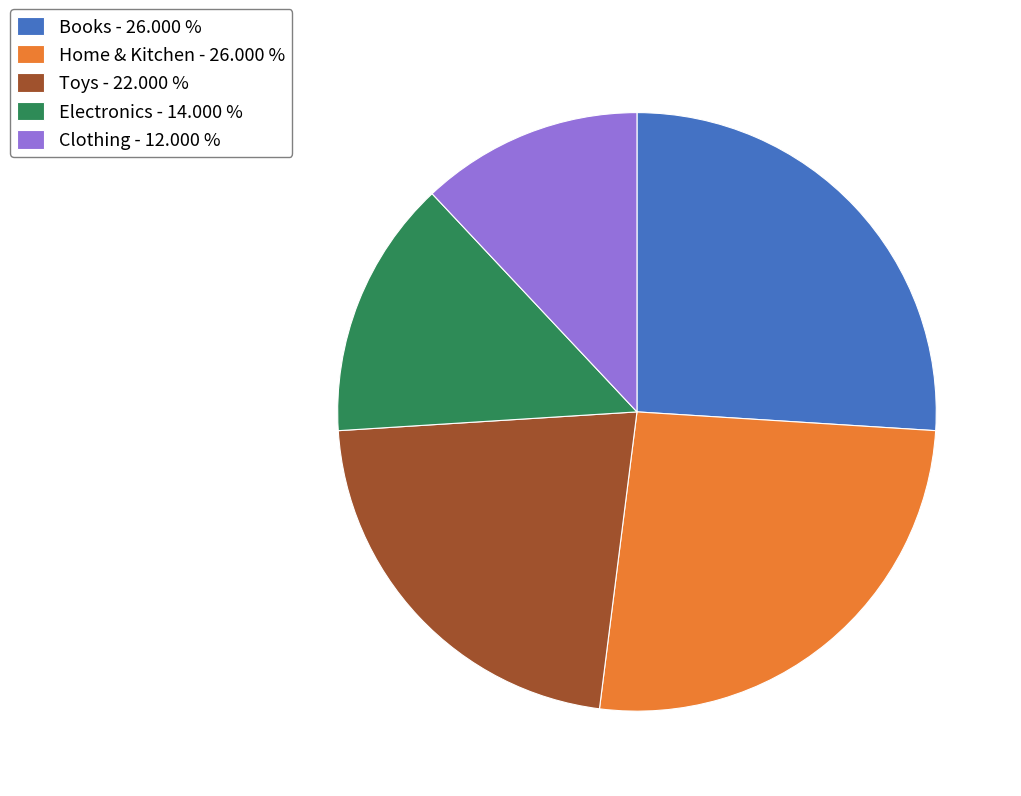

Do Electronics - 14.000 % and Toys - 22.000 % together represent more than half of the pie?

No